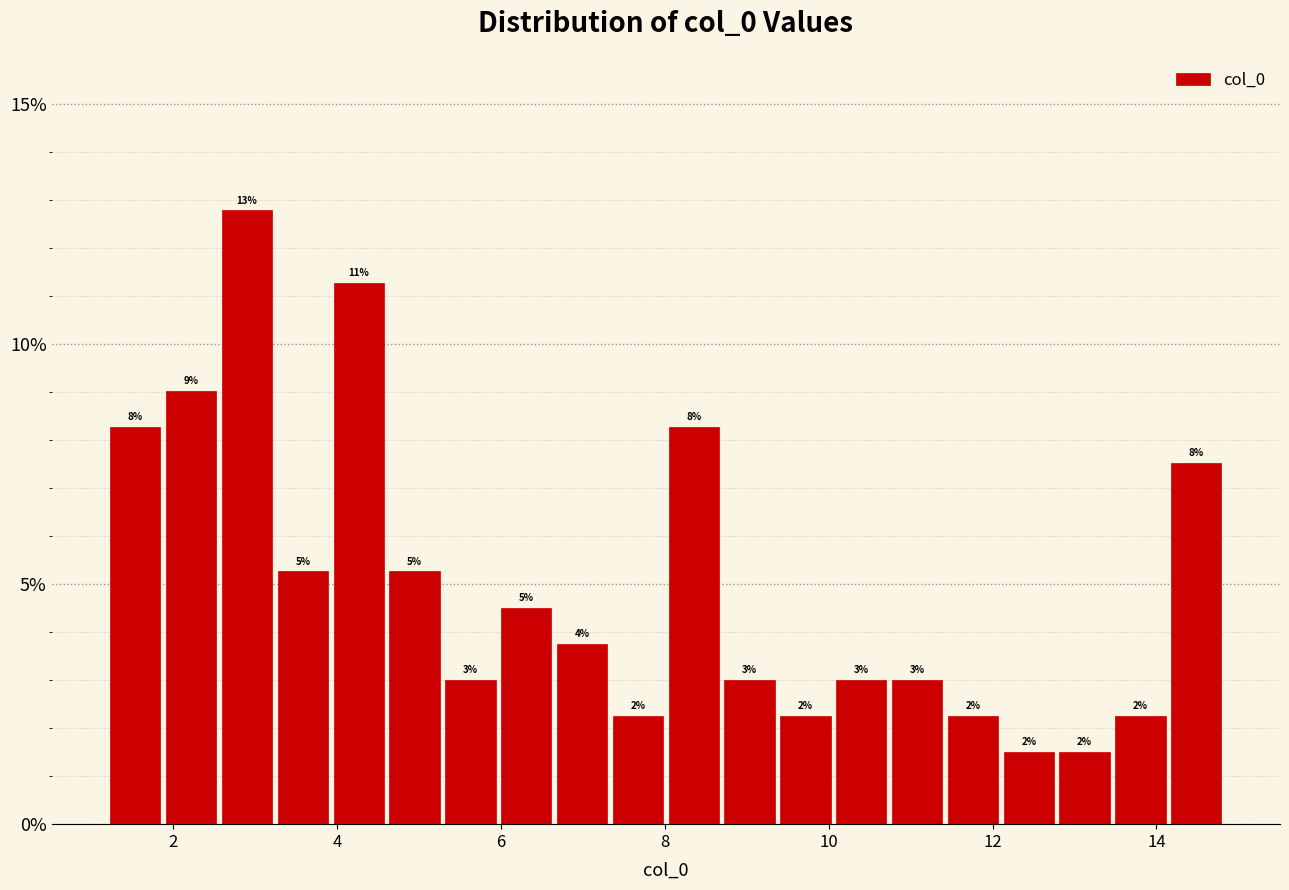

Read against the x-axis, roughly where is the centre of the tallest bar?

3.0